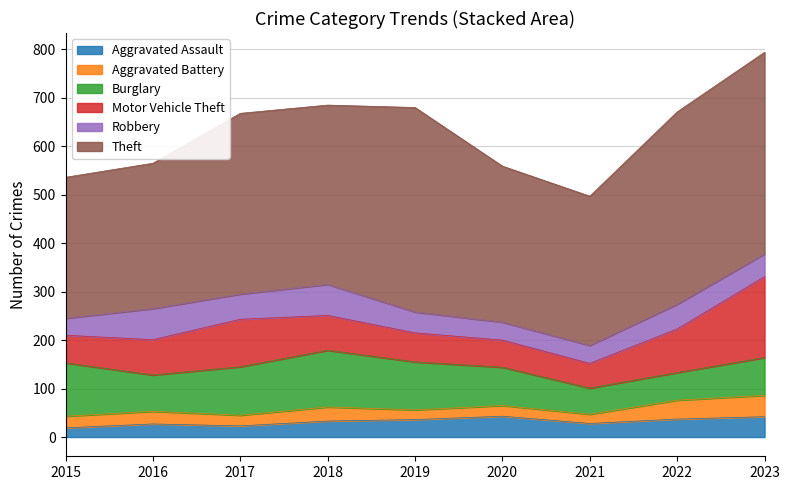

Is it true that Aggravated Battery equals 20 at 2019?

True